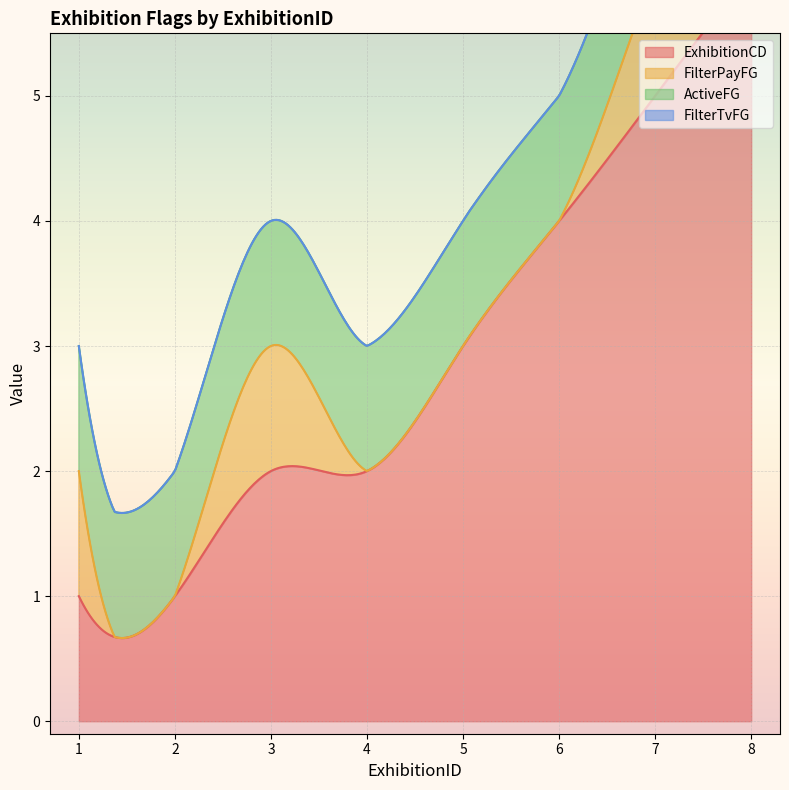

Reading left to right, transcribe all the data shown in this chart.

ExhibitionCD: 1=1	2=1	3=2	4=2	5=3	6=4	7=5	8=6
FilterPayFG: 1=1	2=0	3=1	4=0	5=0	6=0	7=1	8=1
ActiveFG: 1=1	2=1	3=1	4=1	5=1	6=1	7=1	8=1
FilterTvFG: 1=0	2=0	3=0	4=0	5=0	6=0	7=0	8=0